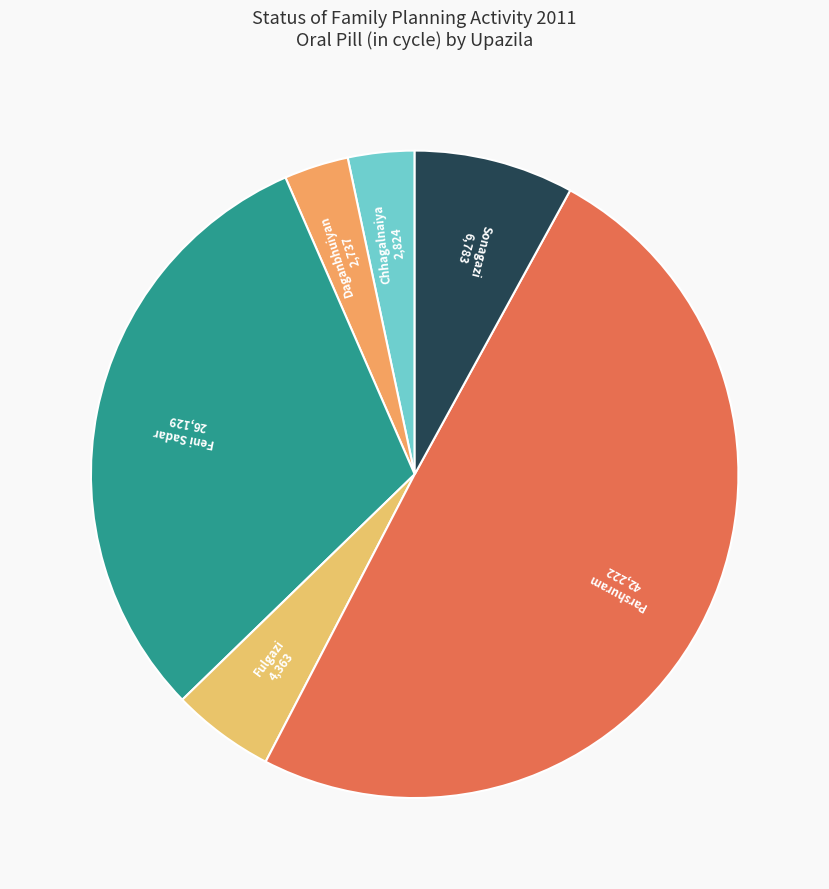

Which category has the biggest portion of the pie?

Parshuram